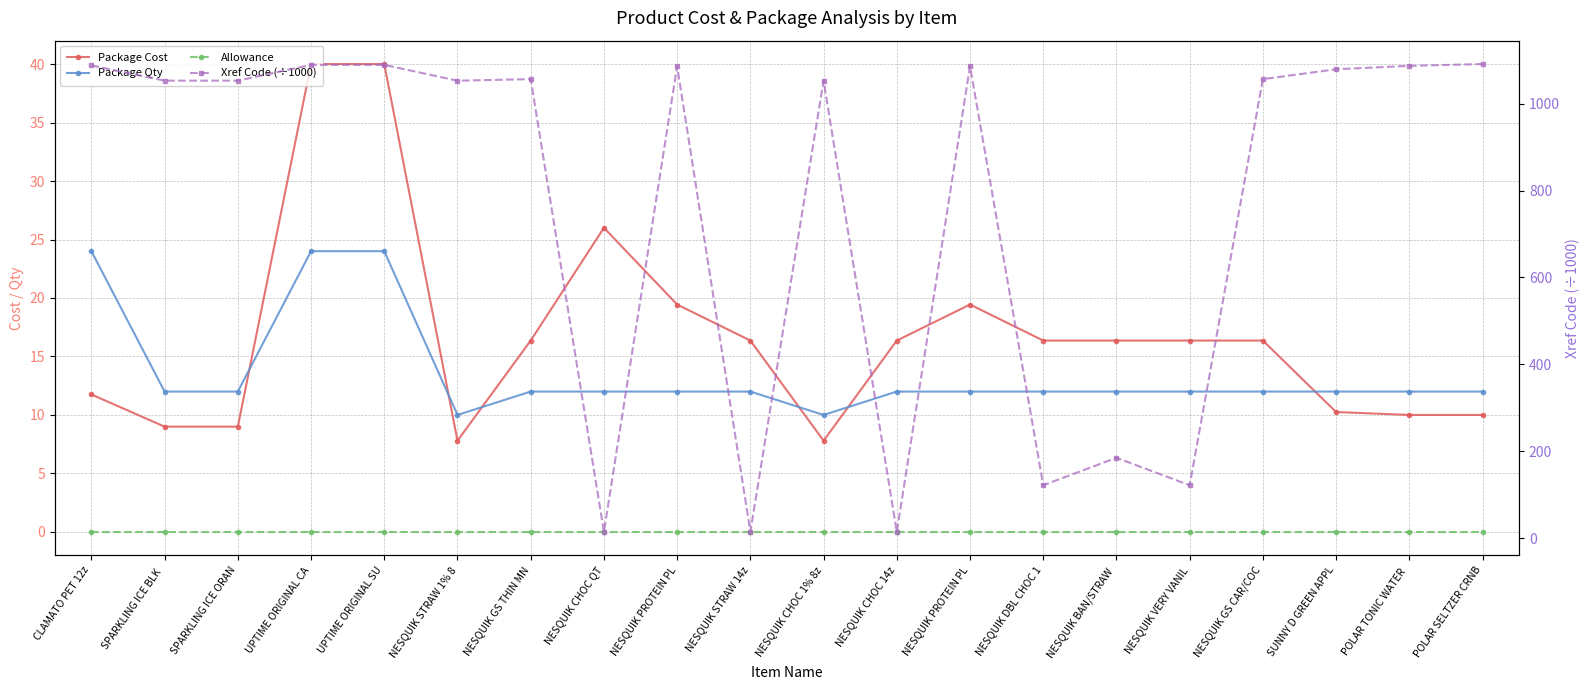

Is it true that Xref Code (÷1000) equals 1484.9 at NESQUIK PROTEIN PL?

False